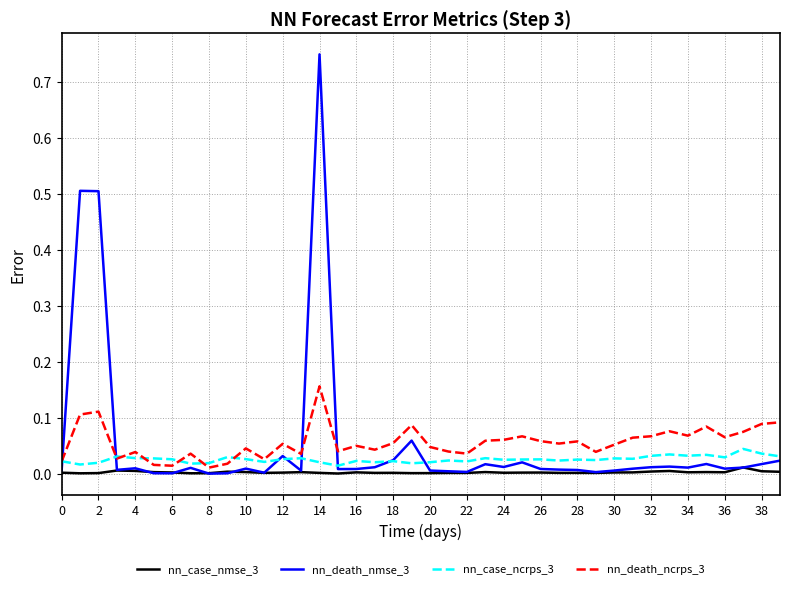

Rank the series by their maximum value, from highest to lowest.

nn_death_nmse_3, nn_death_ncrps_3, nn_case_ncrps_3, nn_case_nmse_3